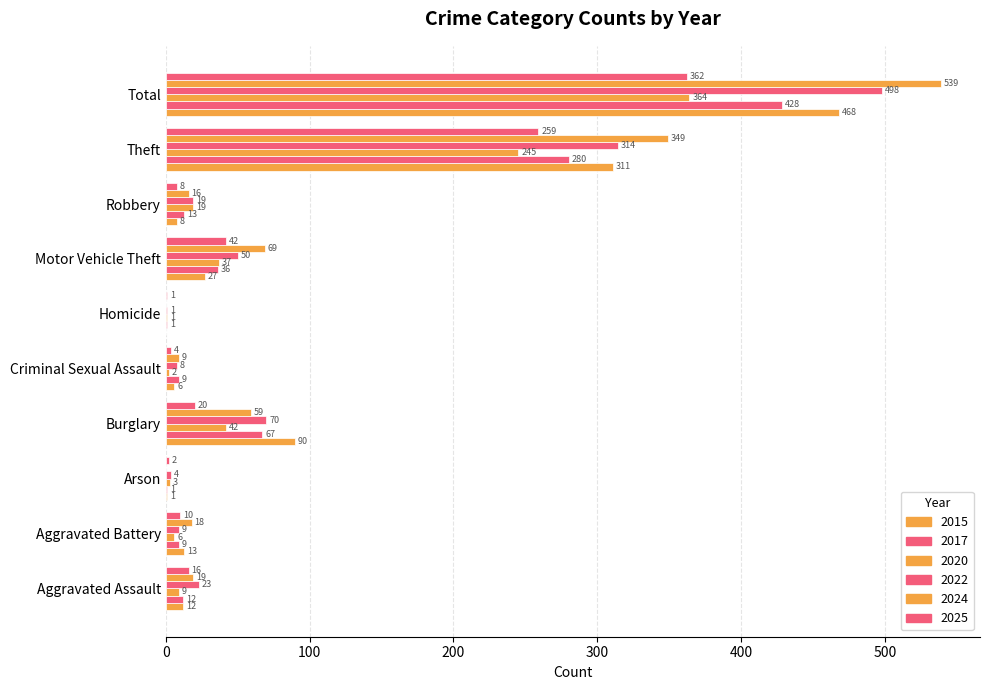

Where is 2020 nearest to the value 182?

Theft